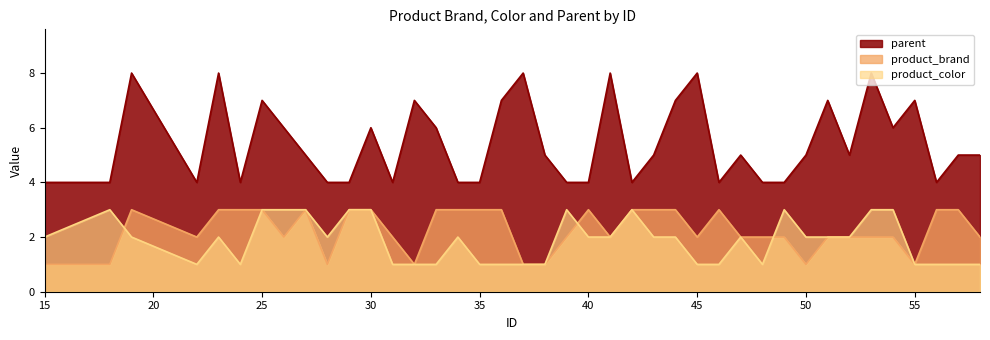

What is the difference between the maximum and minimum values in the product_brand series?

2